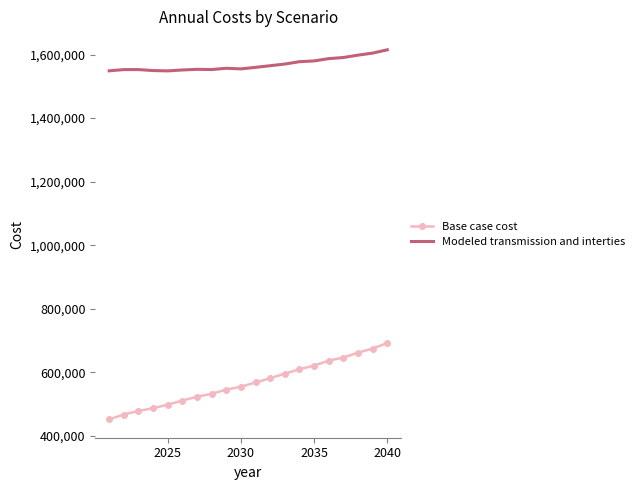

Which series has the largest range (max minus min)?

Base case cost